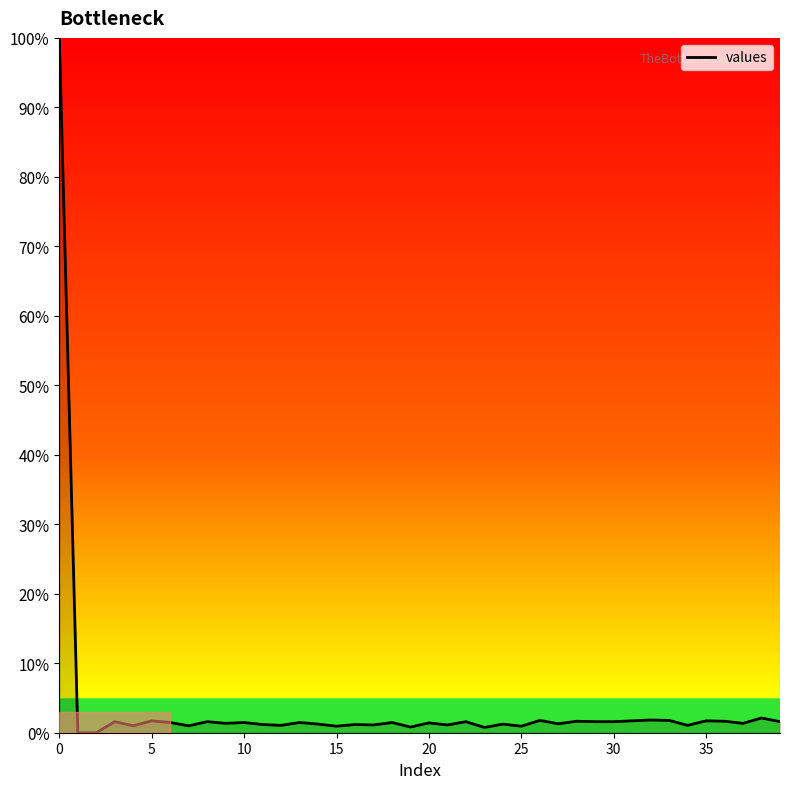

What is the maximum value shown in the chart?

100.0